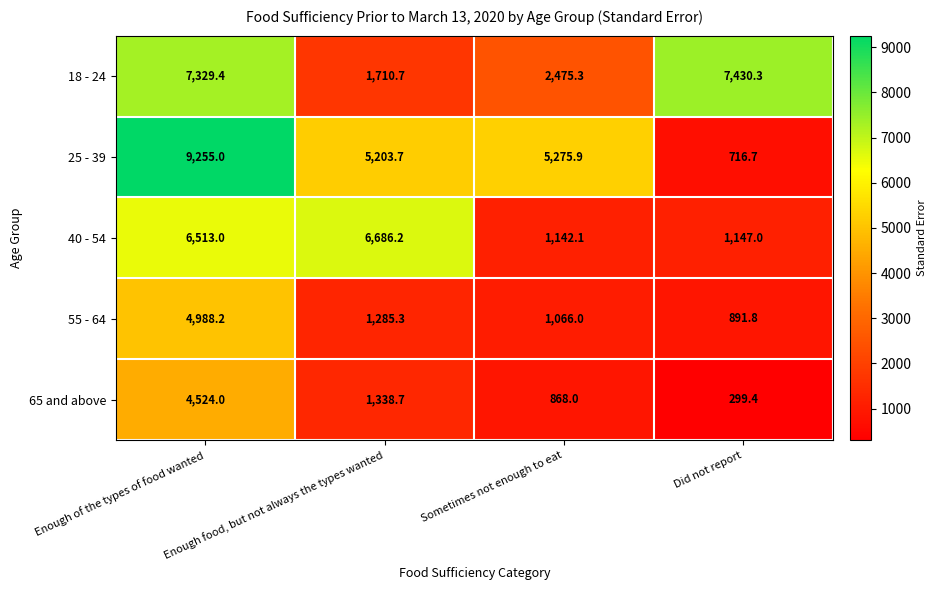

Is it true that 55 - 64 equals 4988.2 at Enough of the types of food wanted?

True